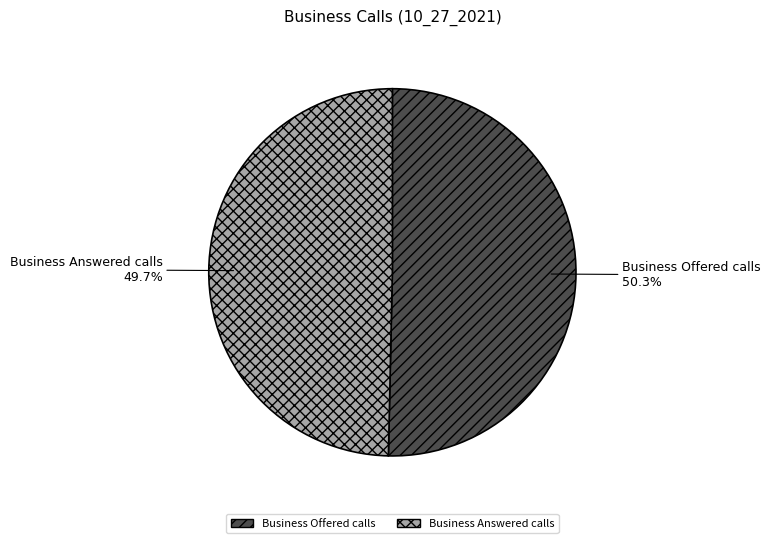

How many segments does this pie chart have?

2